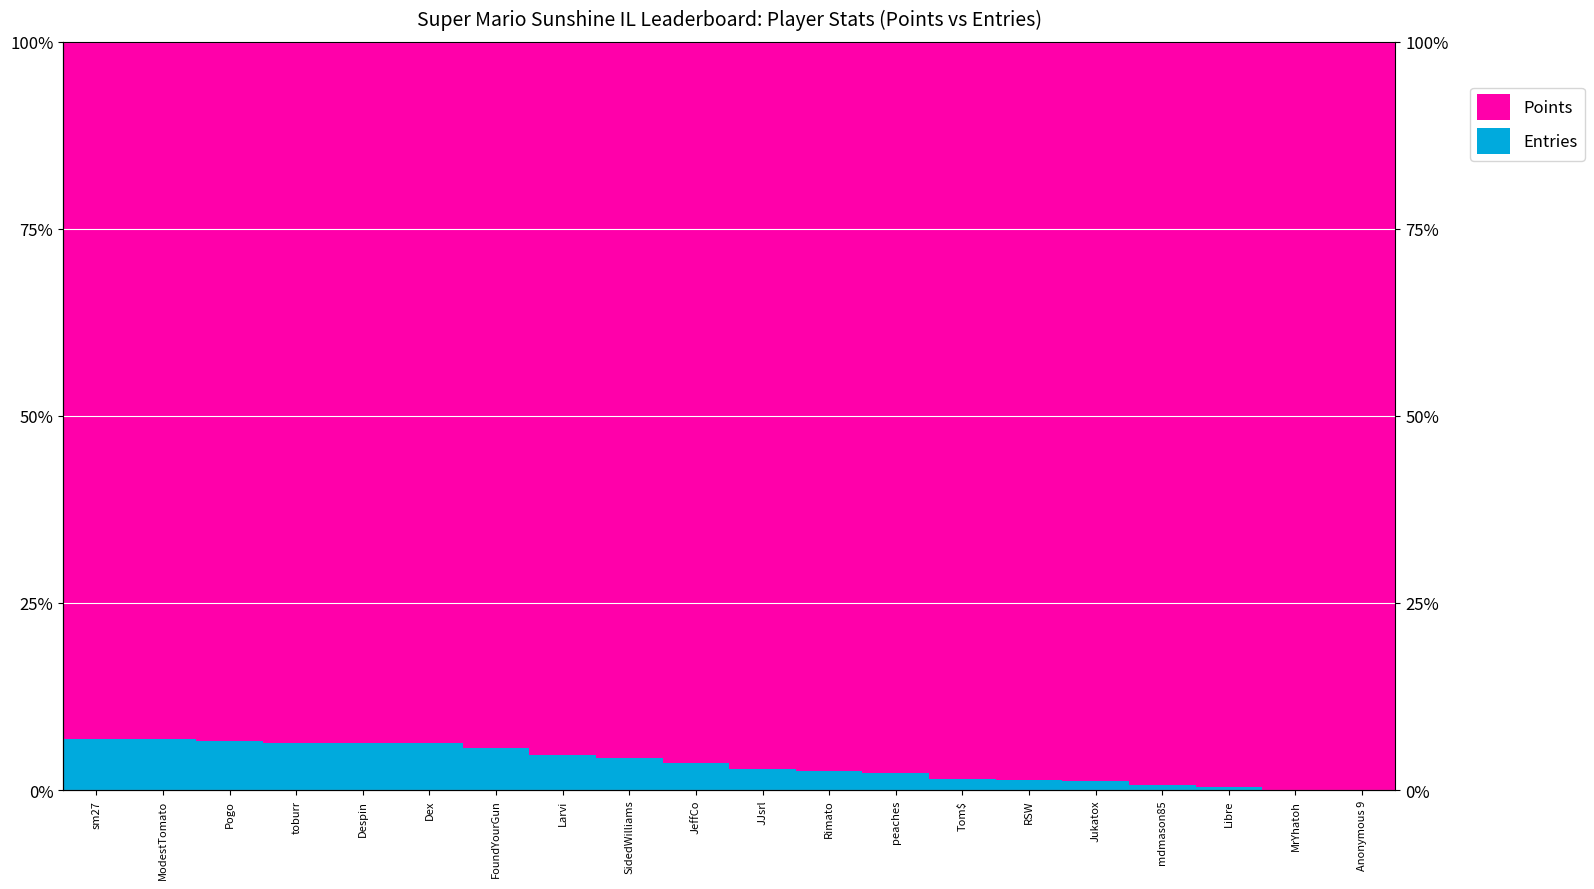

What is the total value across all series at SidedWilliams?

100.0